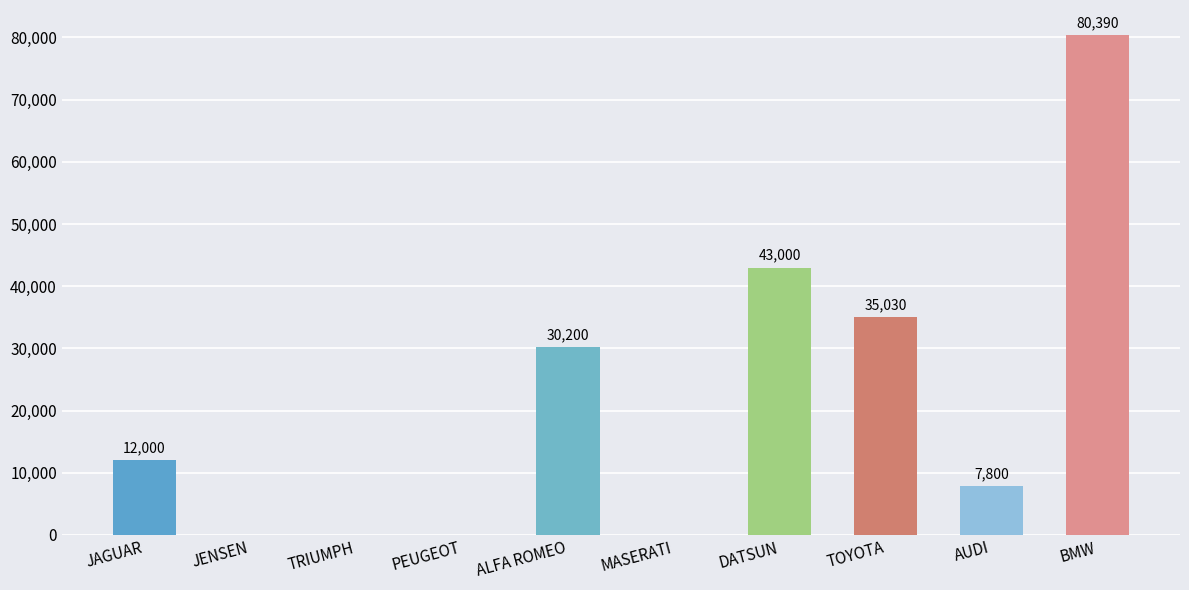

How many categories are shown in the chart?

10